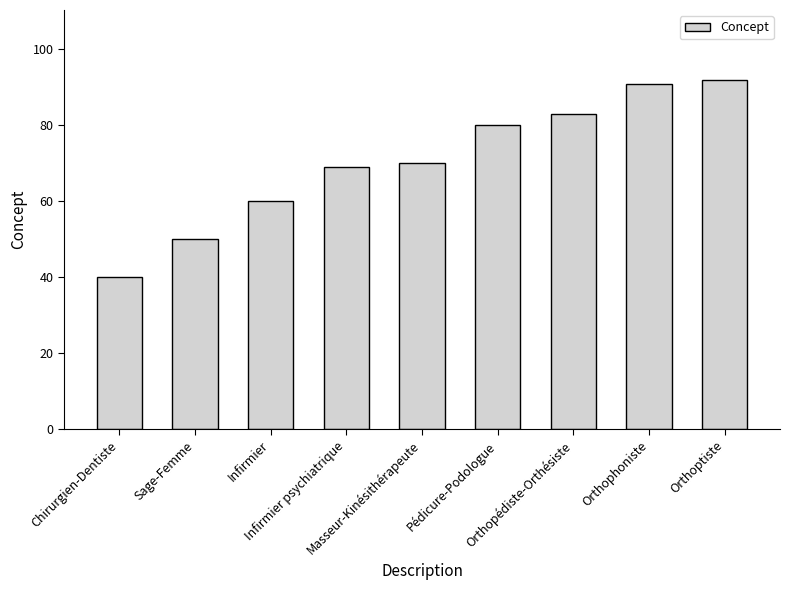

Count the number of categories in the chart.

9